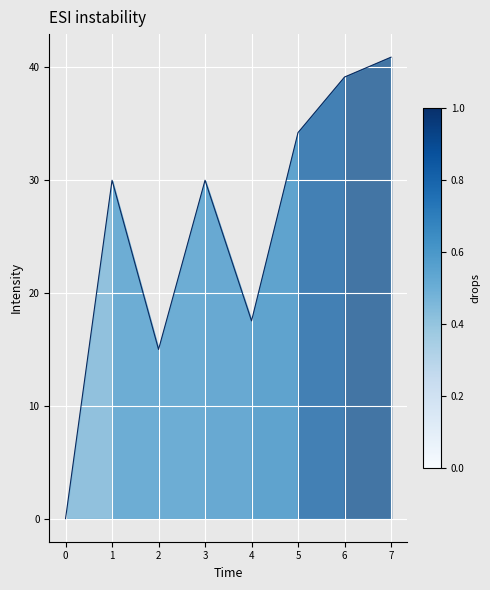

Reading right to left, transcribe all the data shown in this chart.

7=40.9	6=39.2	5=34.2	4=17.5	3=30.0	2=15.0	1=30.0	0=0.0